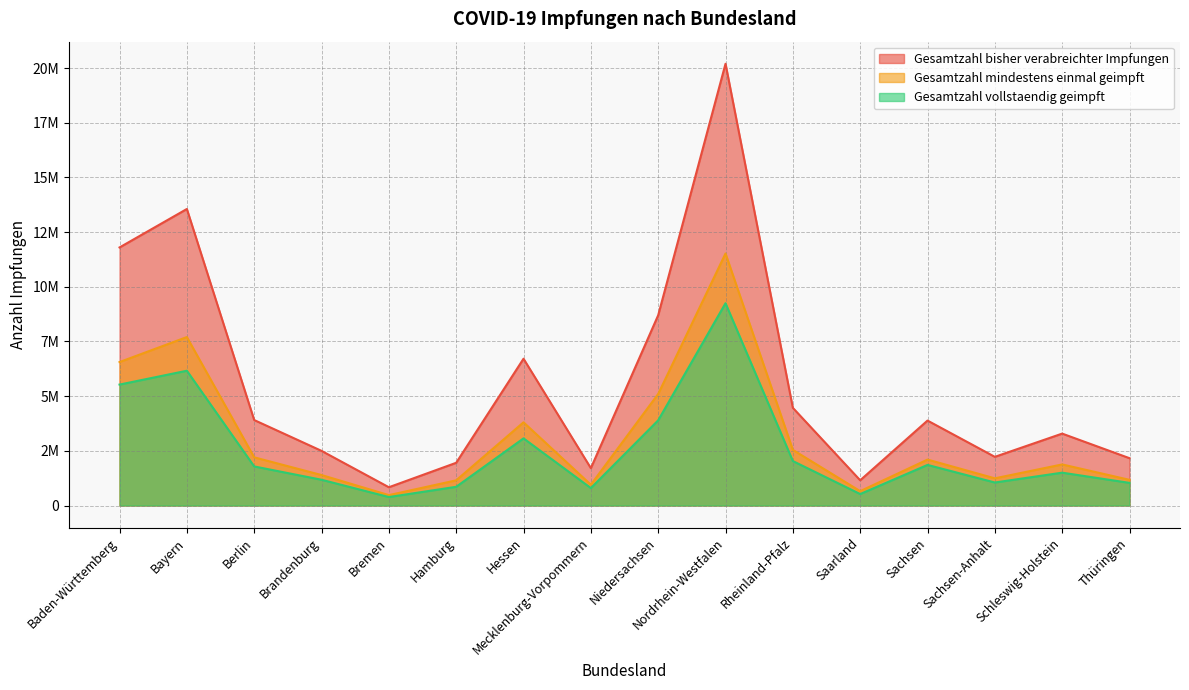

What is the label of the 2nd point from the left?

Bayern